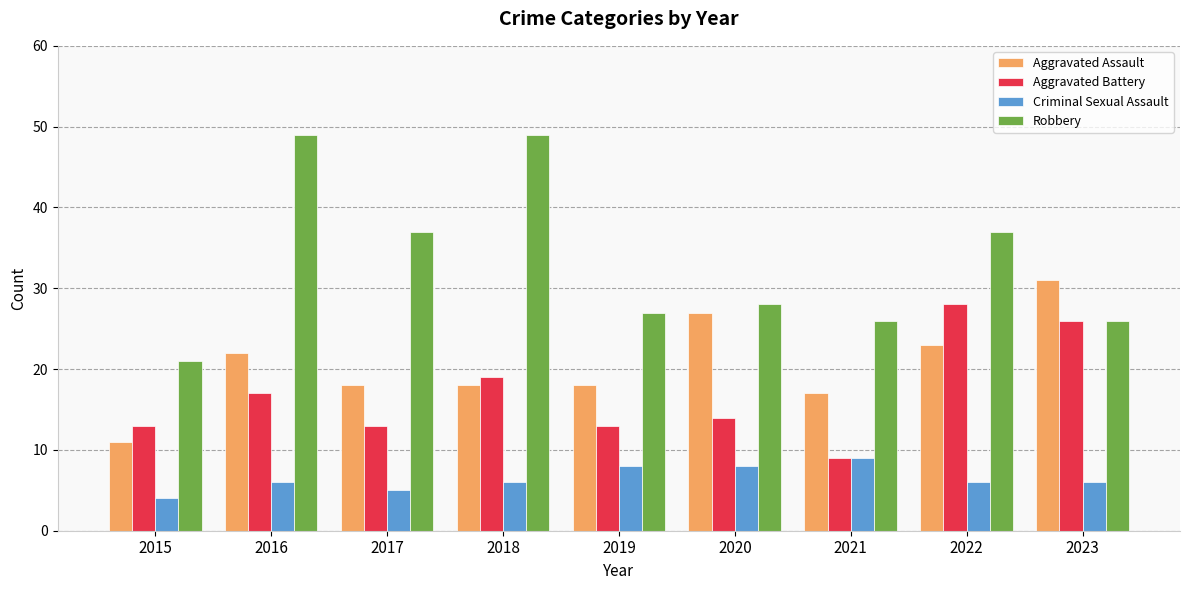

What is the value of the Aggravated Battery bar at the 9th from the left?

26